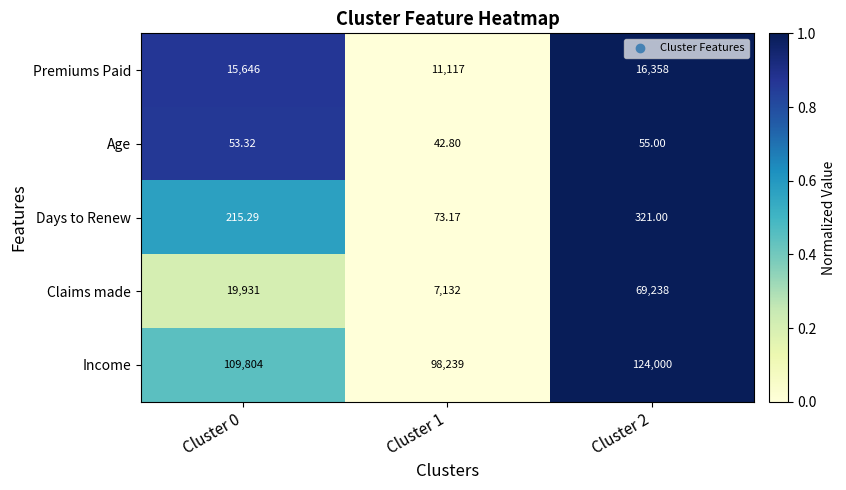

Which series has the largest total across all categories?

Income